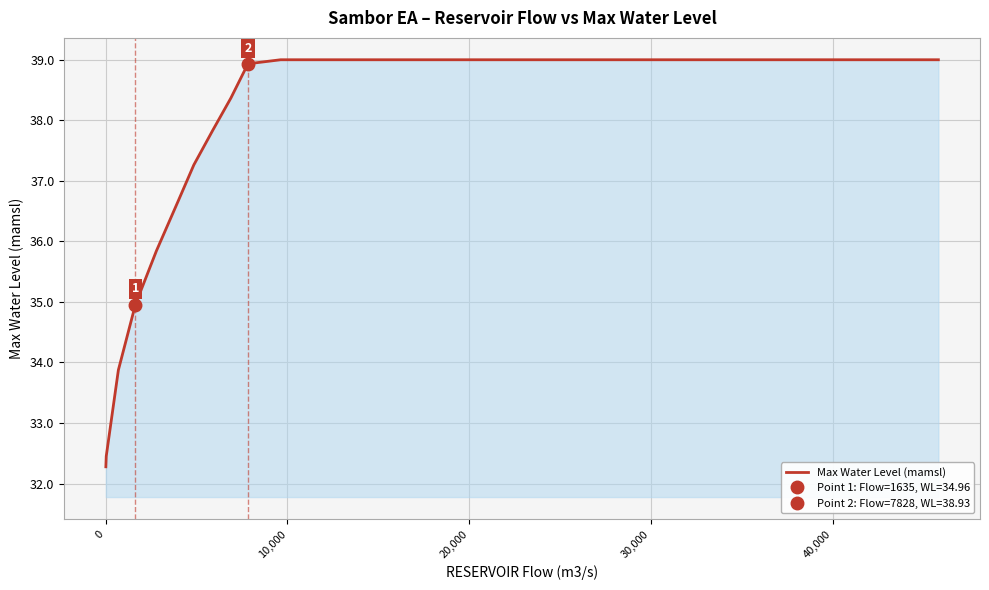

What is the minimum value for Max Water Level (mamsl)?

32.3